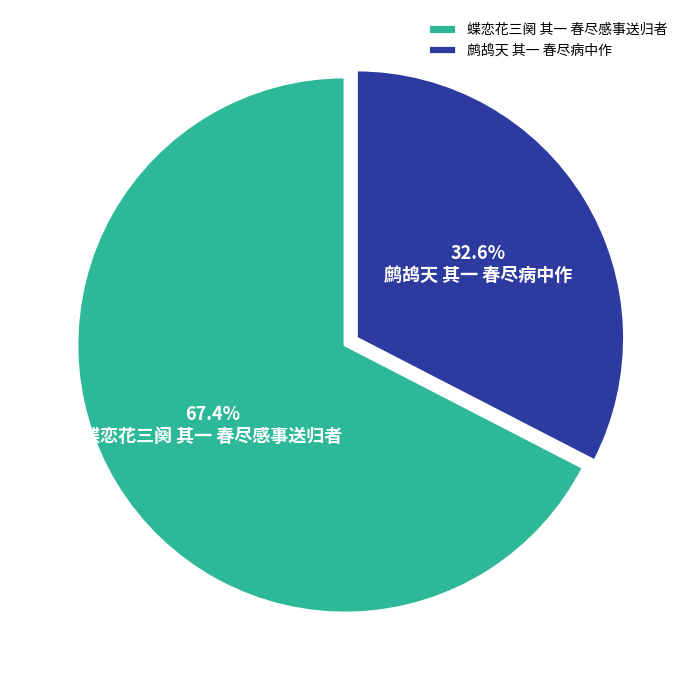

The 鹧鸪天 其一 春尽病中作 slice represents 33% of the pie. True or false?

True